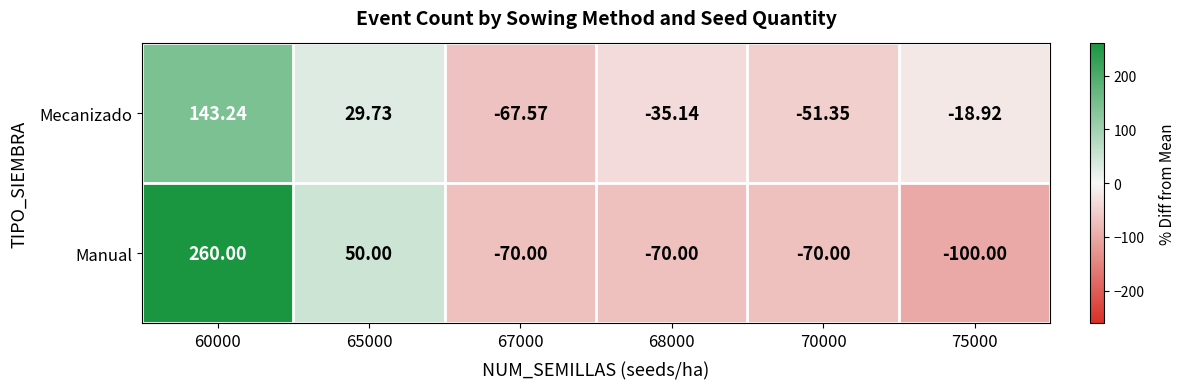

Which series has the widest spread of values?

Manual